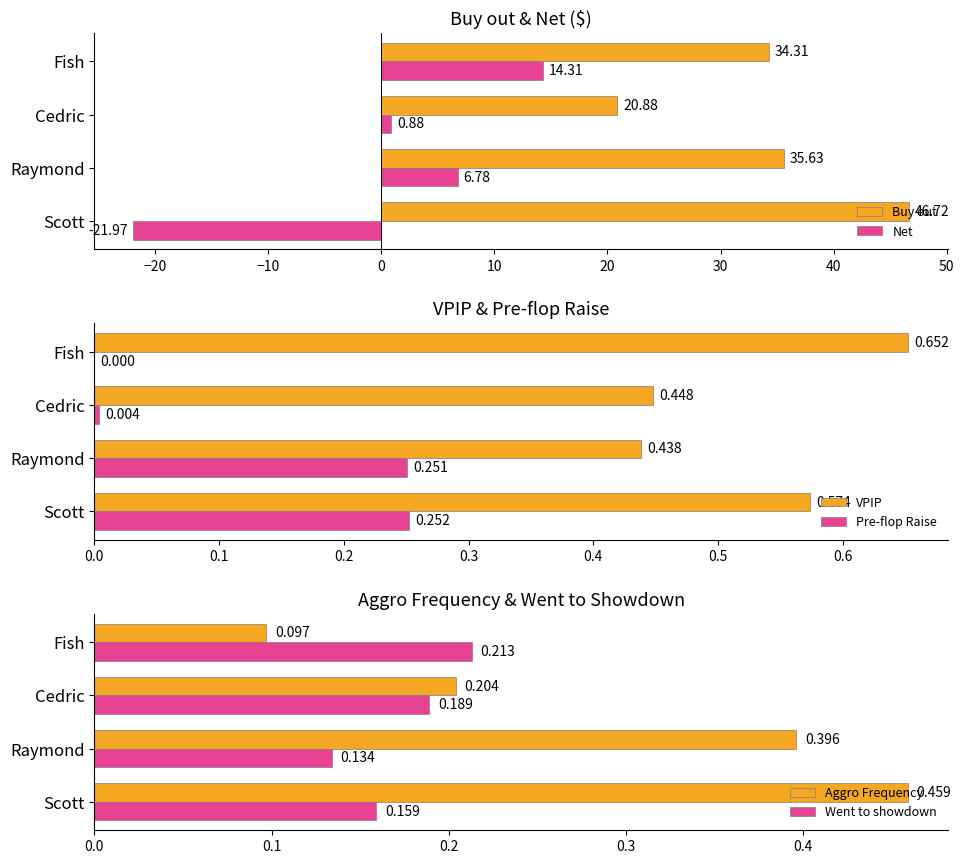

What is the difference between the maximum and minimum values in the Buy out series?

25.8